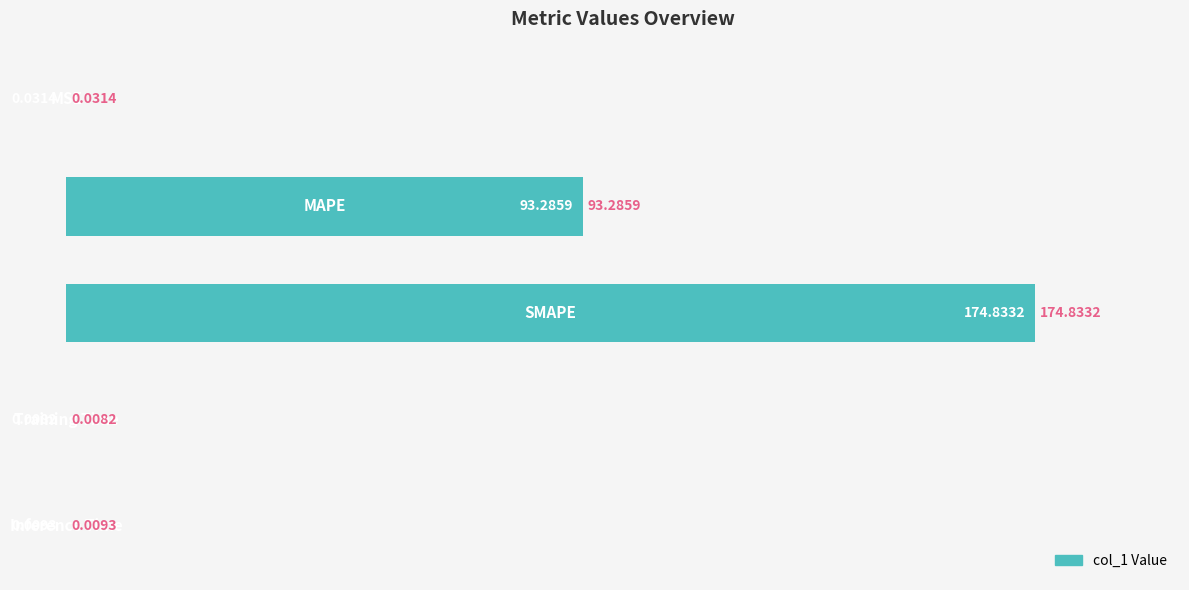

What is the sum of all values?

153.4